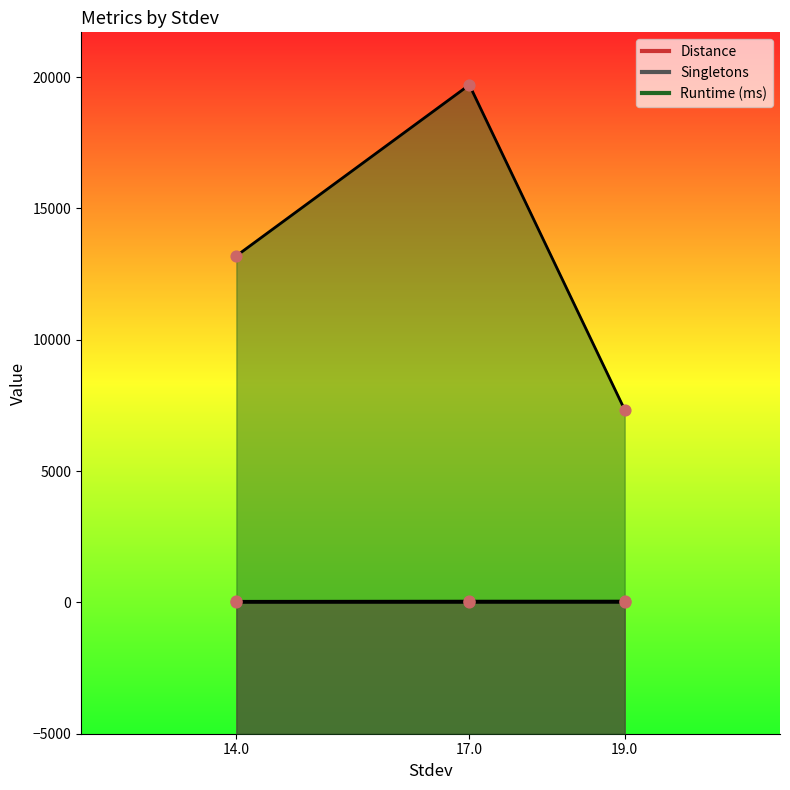

Which series has the largest total across all categories?

Runtime (ms)